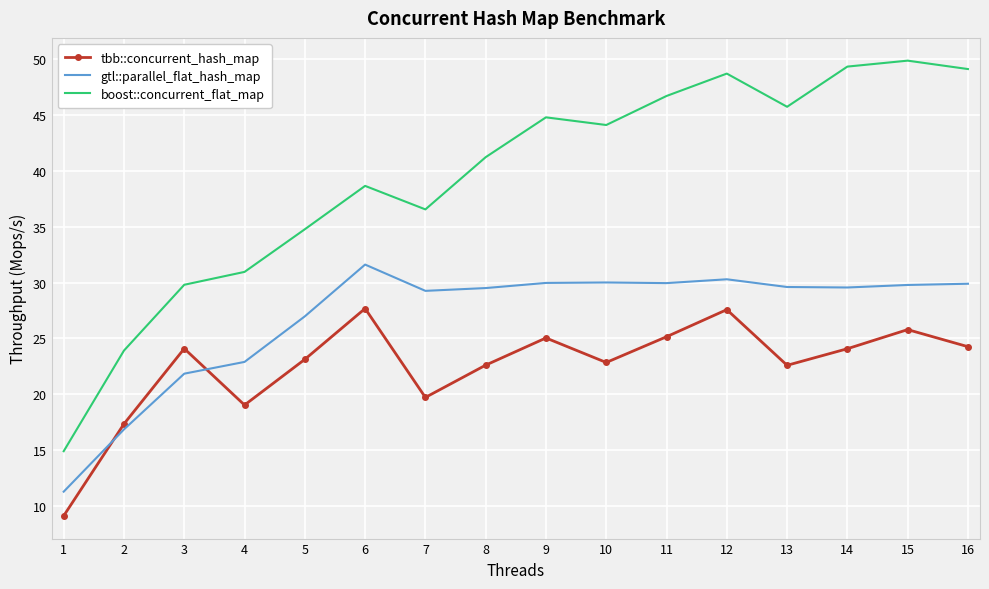

What is the maximum value shown in the chart?

49.8